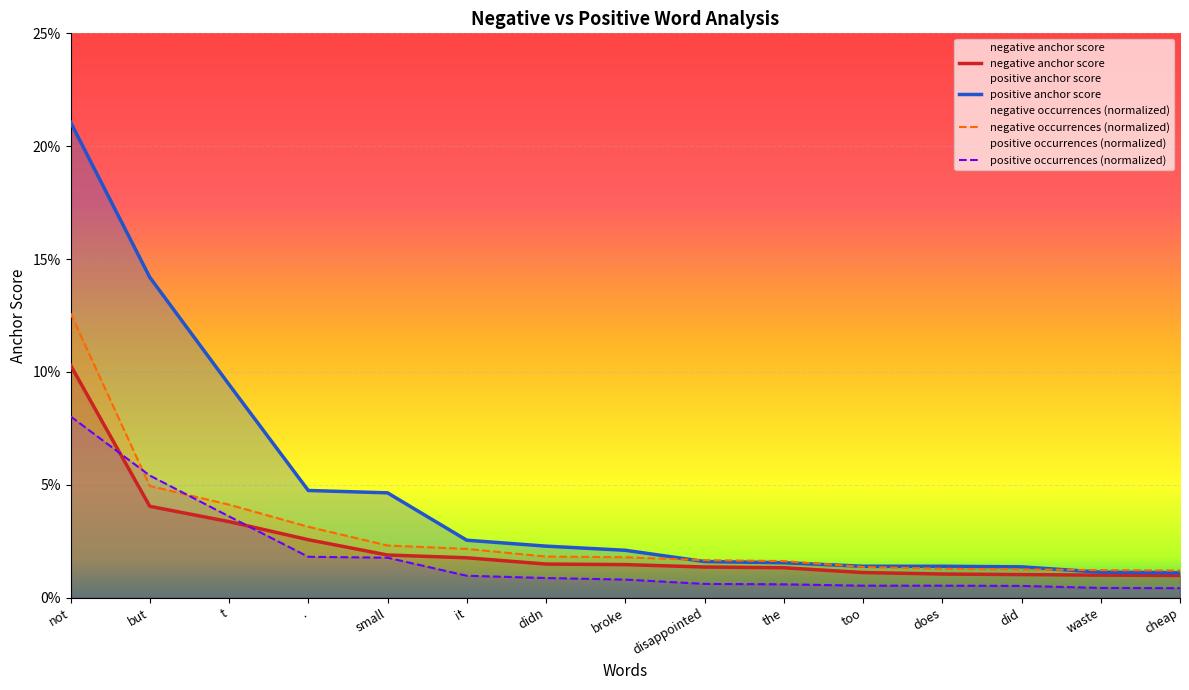

What are all the series names shown in the legend?

negative anchor score, positive anchor score, negative occurrences, positive occurrences